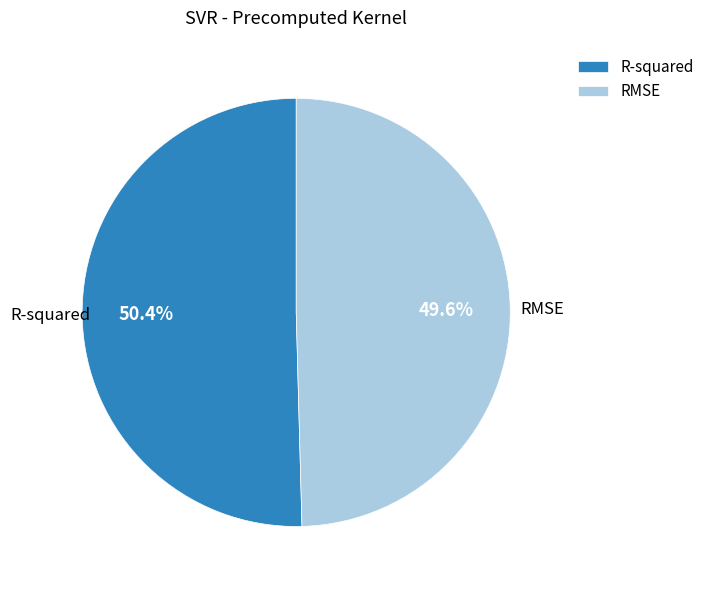

Combined, do RMSE and R-squared account for over 50%?

Yes